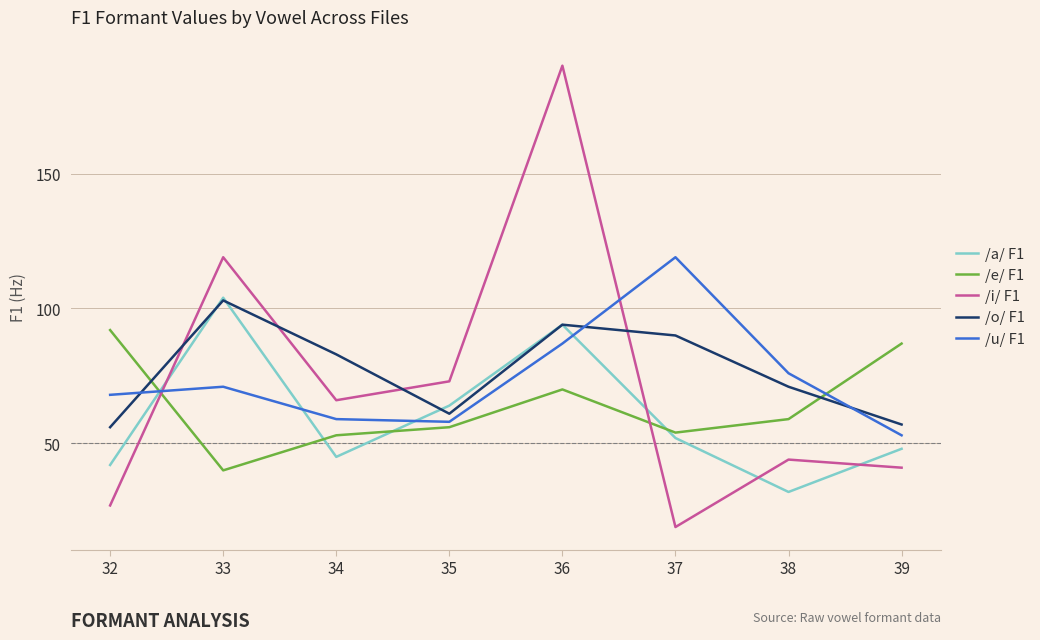

What is the sum of all /o/ F1 values?

615